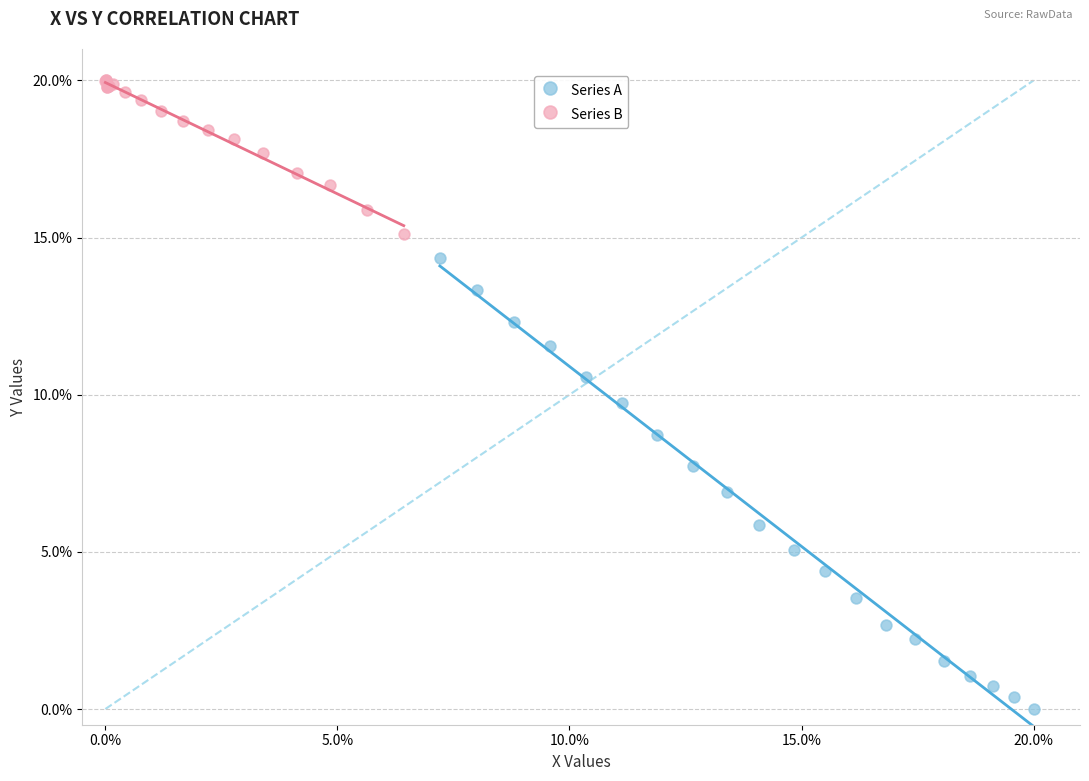

Which series contains the highest Y value?

Series B